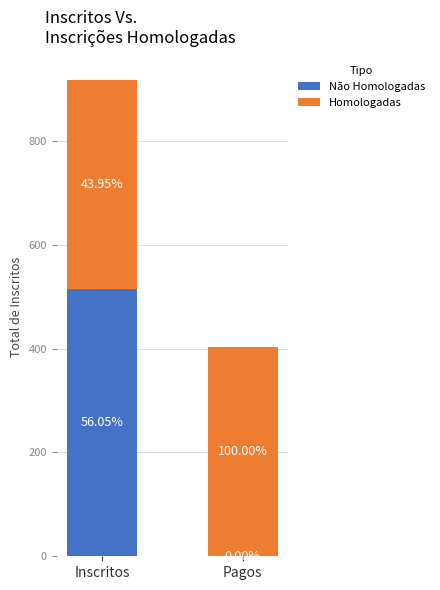

Which category has the lowest value in the Não Homologadas series?

Pagos